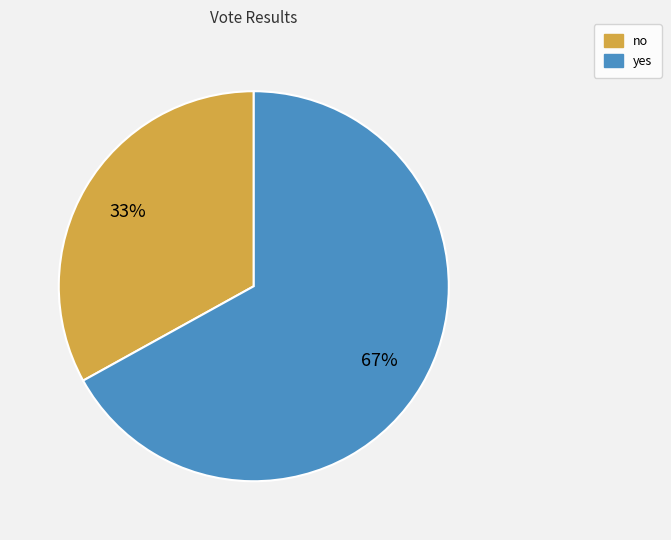

Is there any slice that represents more than half of the pie?

Yes